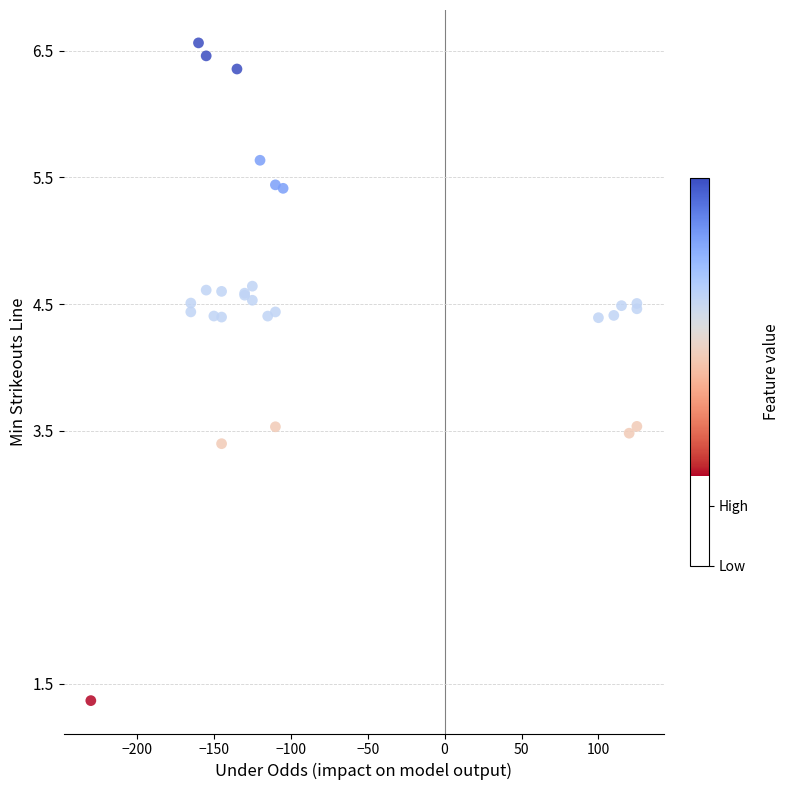

What Y value in the scatter plot is closest to 3?

3.4